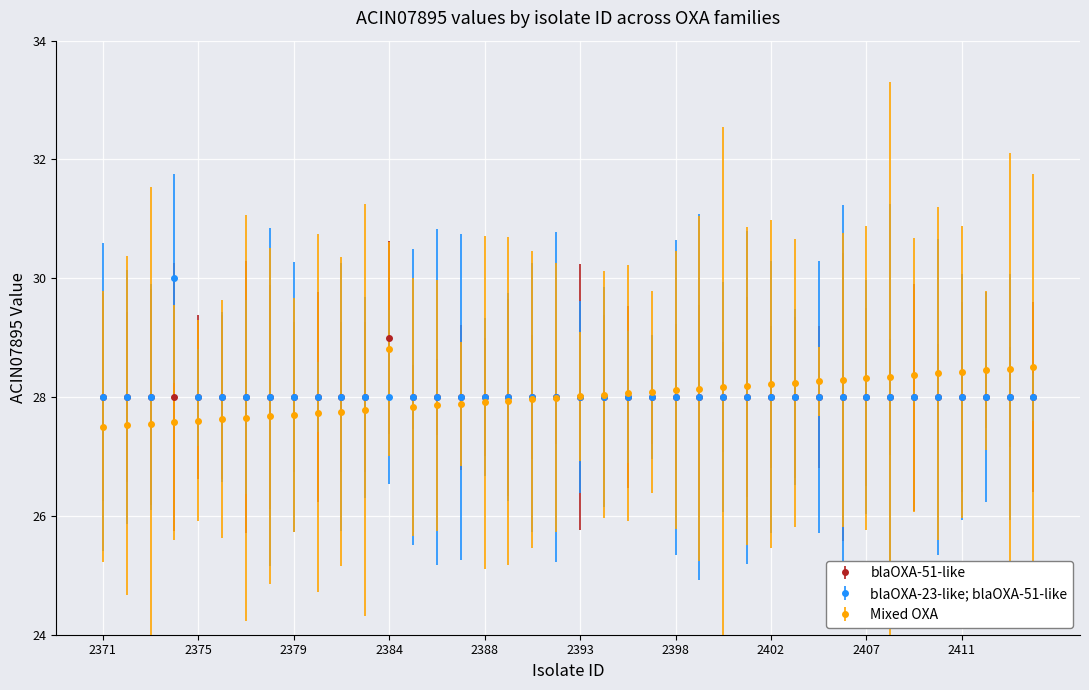

Which series has the largest range (max minus min)?

blaOXA-23-like; blaOXA-51-like